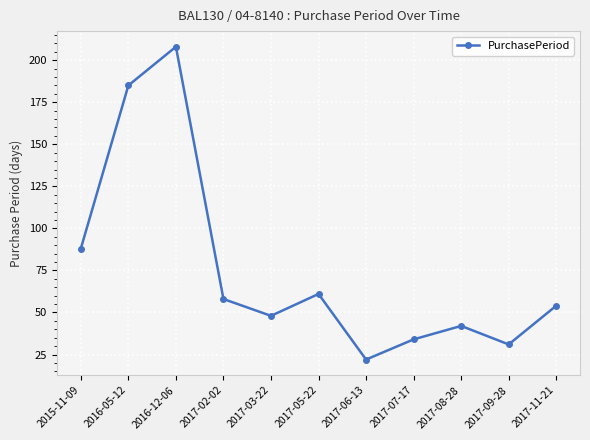

Does the chart display data point markers on the line(s)?

Yes